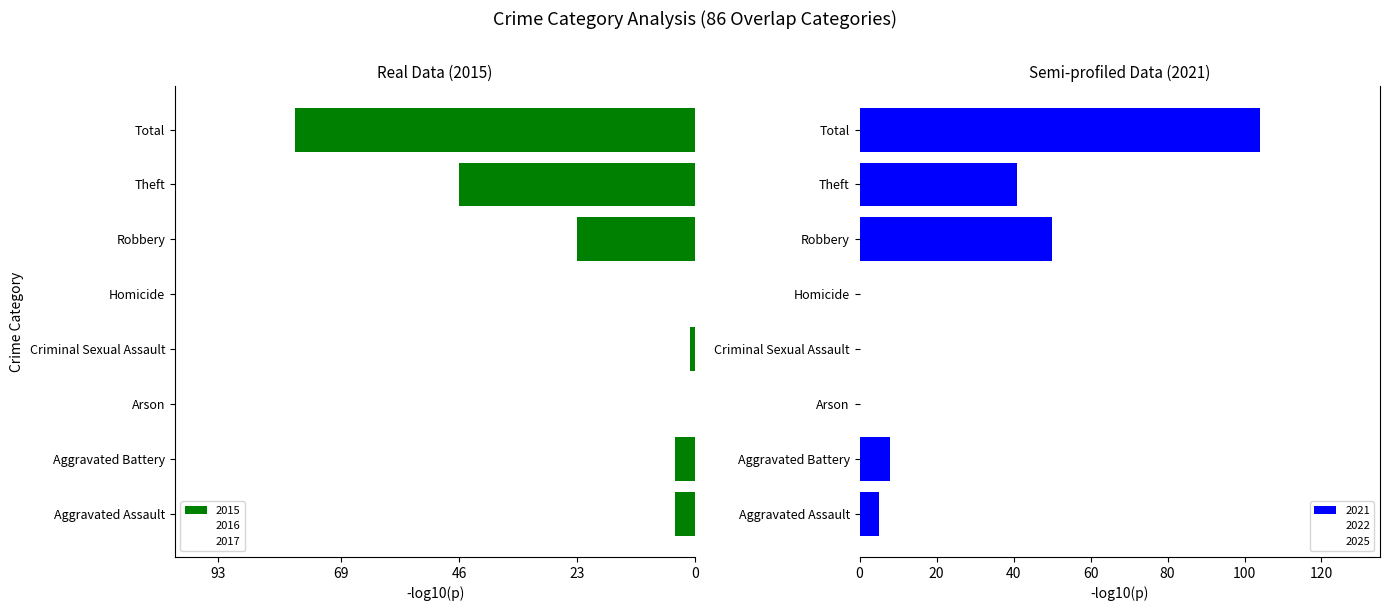

How many values in 2022 are above zero?

6